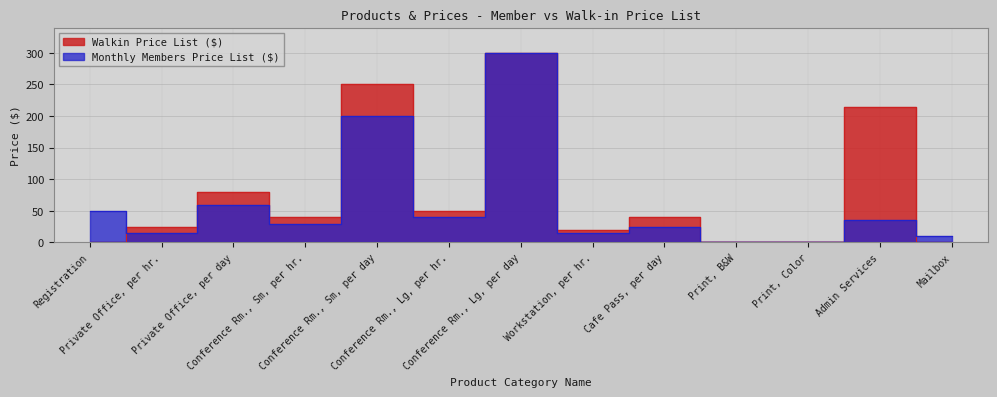

After their last crossing, which series has the higher values: Walkin Price List ($) or Monthly Members Price List ($)?

Monthly Members Price List ($)